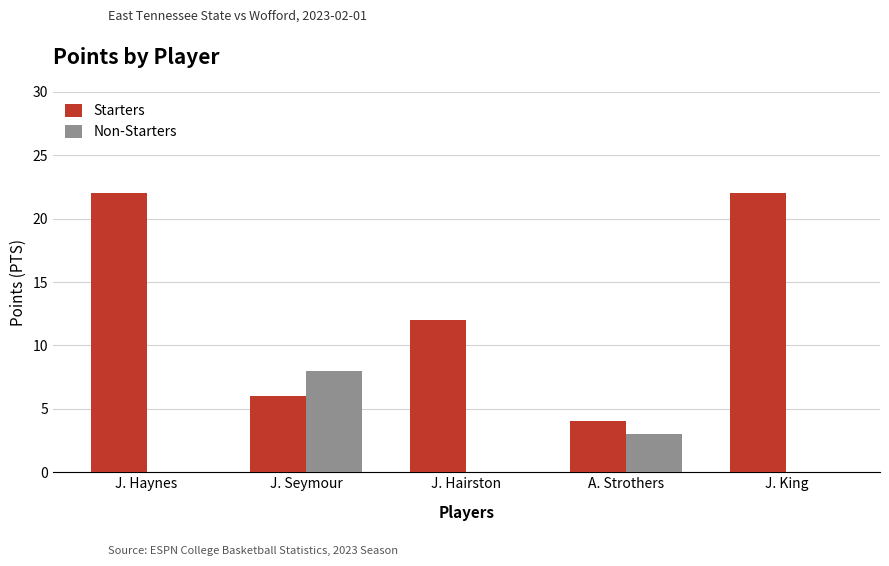

What is the approximate value of Non-Starters at J. Seymour?

8